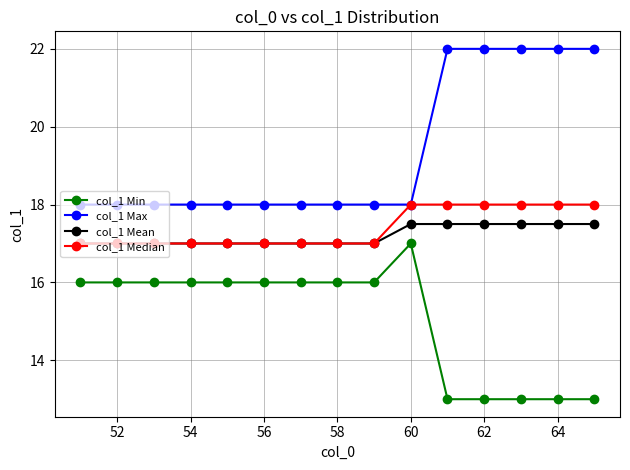

What is the value of the col_1 Mean point at the 9th from the left?

17.0